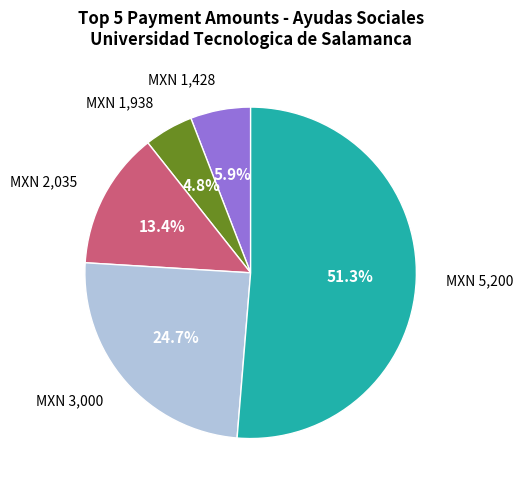

Is there a majority slice in this chart?

Yes